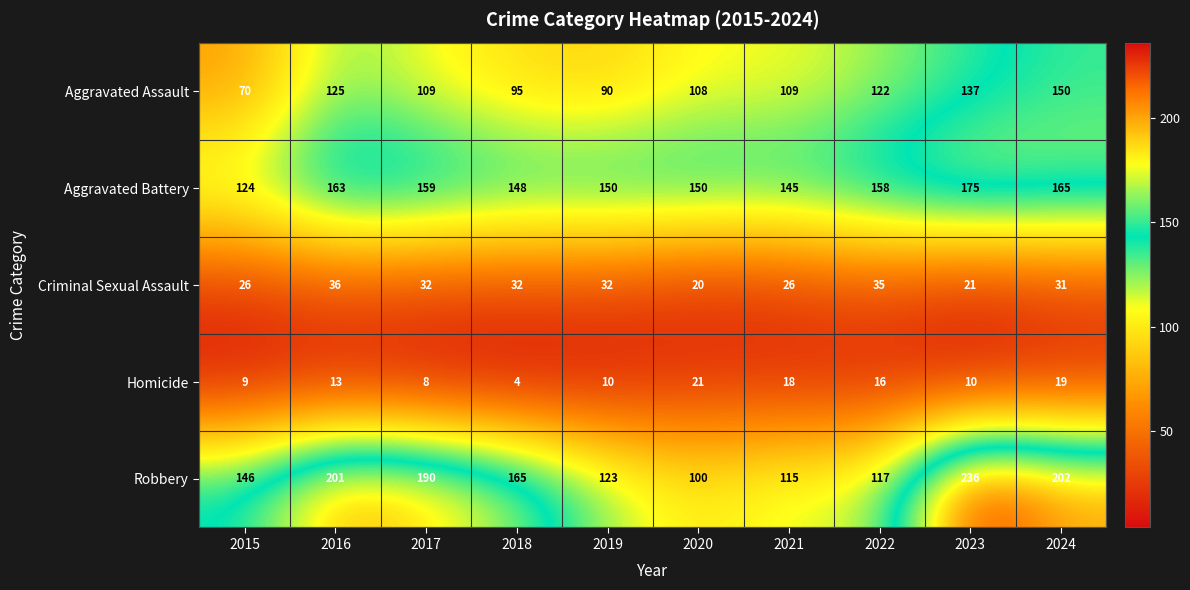

Rank the series by their maximum value, from highest to lowest.

Robbery, Aggravated Battery, Aggravated Assault, Criminal Sexual Assault, Homicide